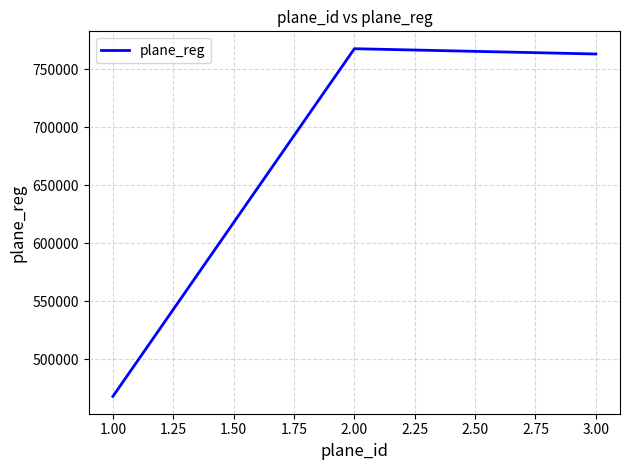

At which category does the chart reach its minimum across all series?

1.00